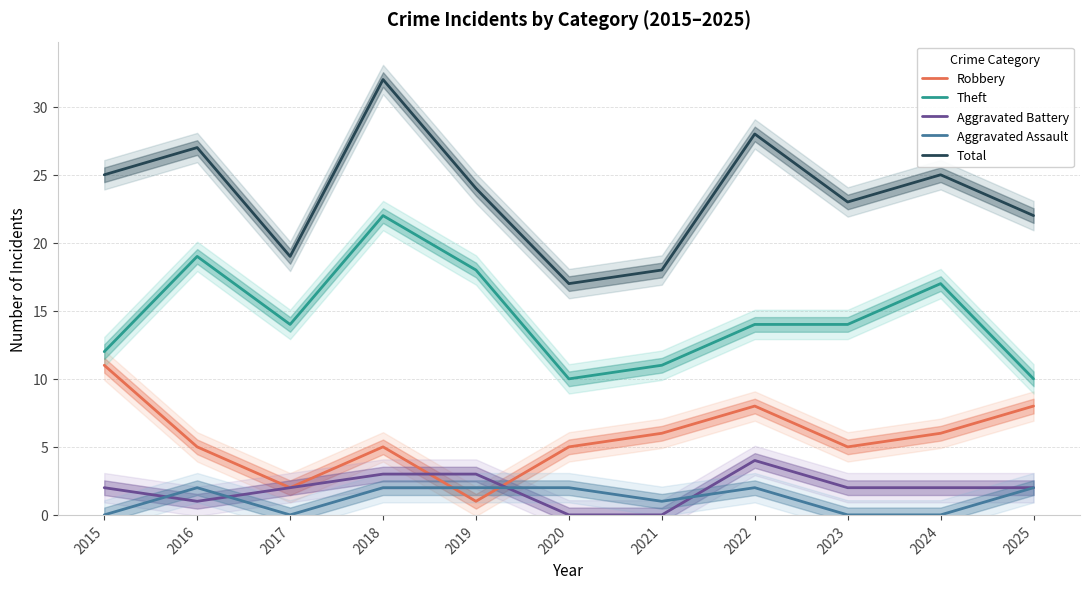

List the labels in order of Robbery value, smallest first.

2019, 2017, 2016, 2018, 2020, 2023, 2021, 2024, 2022, 2025, 2015